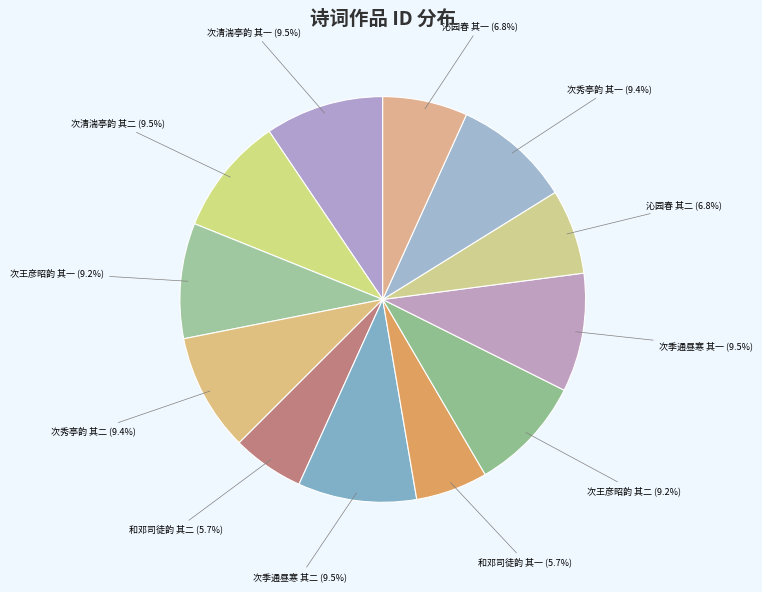

Count the number of slices in the pie.

12